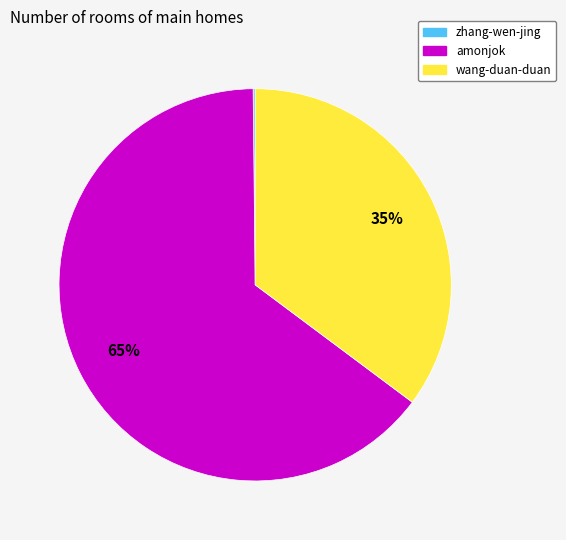

What percentage is the wang-duan-duan slice, to the nearest percent?

35%